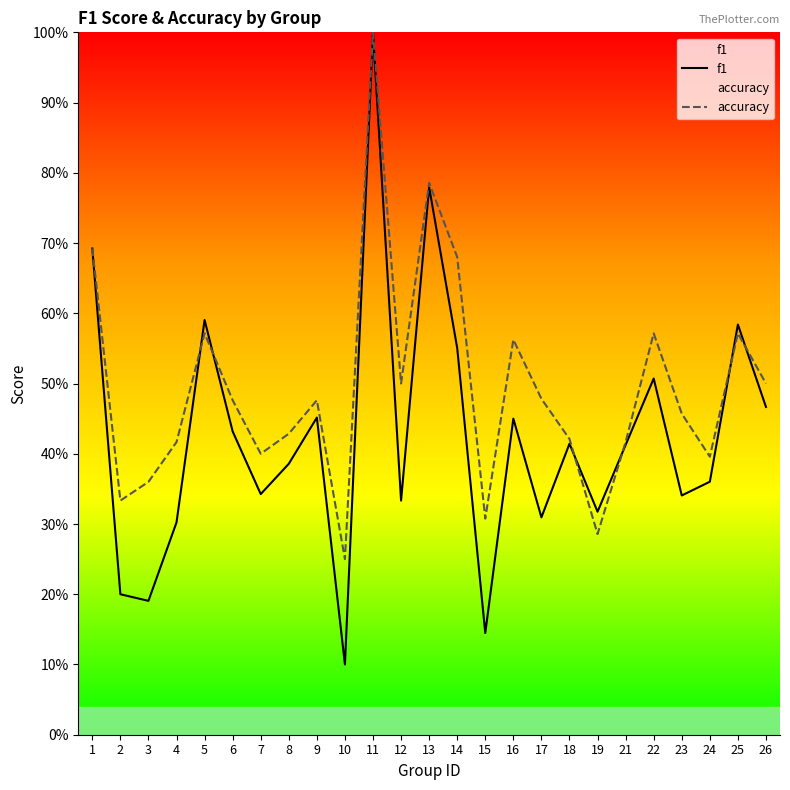

Which series has the largest total across all categories?

accuracy